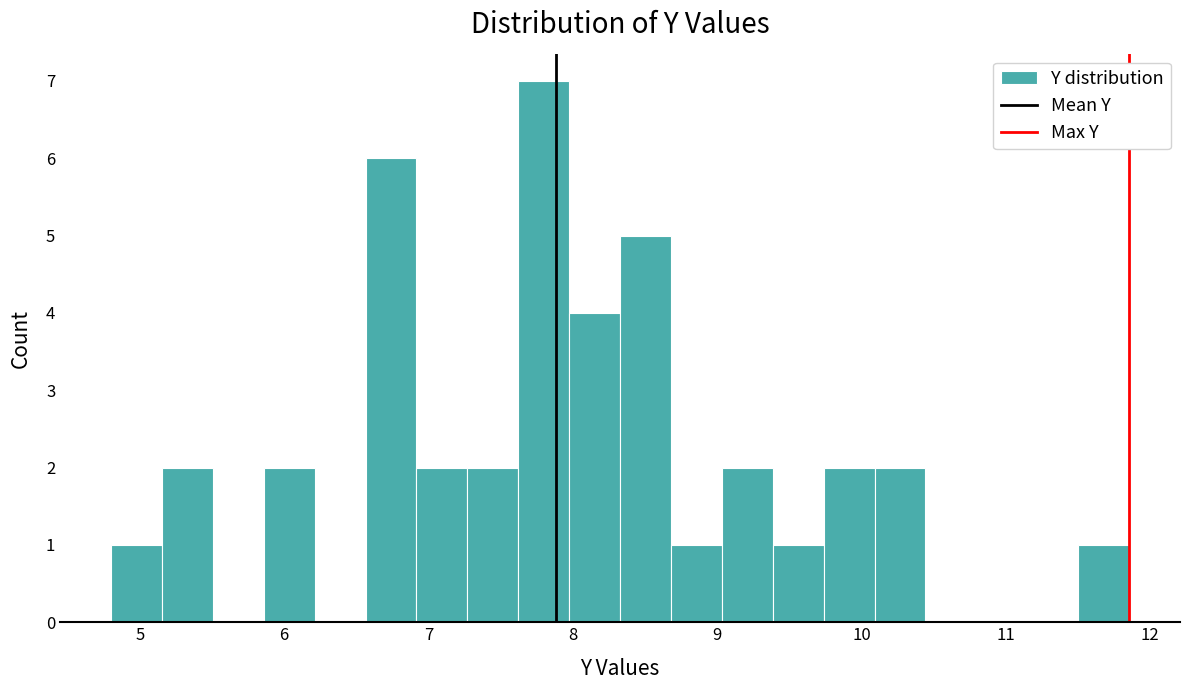

Read against the x-axis, roughly where is the centre of the tallest bar?

7.8